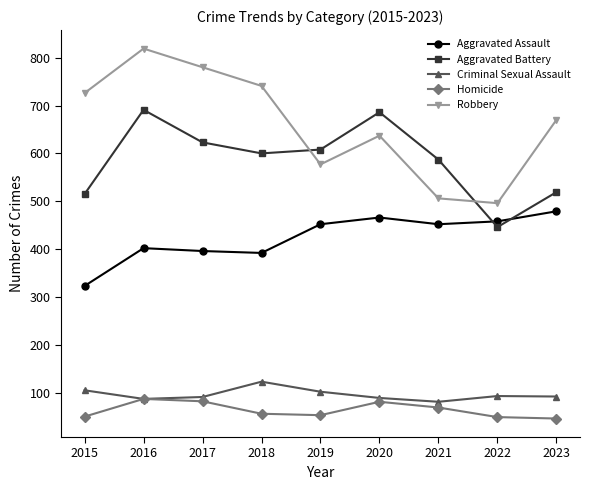

What is the maximum value for Aggravated Battery?

691